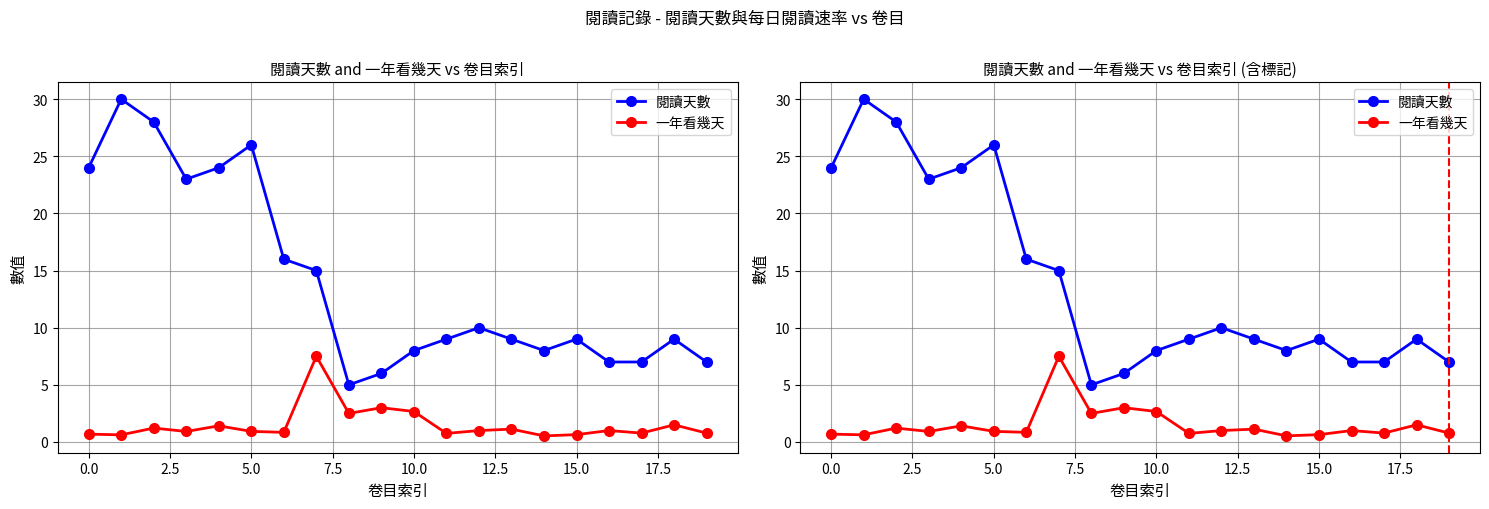

True or false: 一年看幾天 and 閱讀天數 intersect in this chart.

False